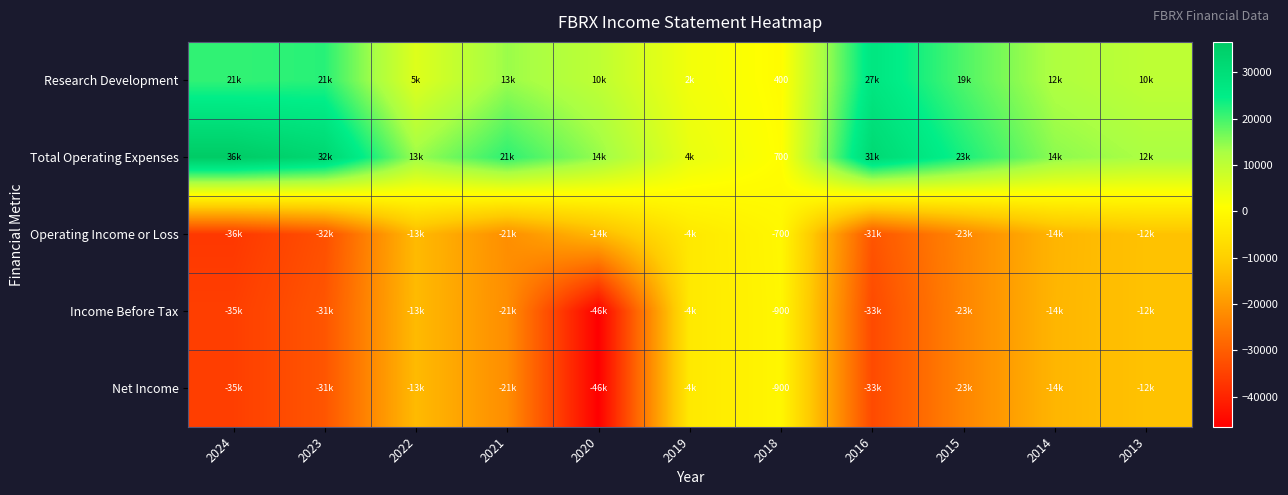

The Net Income series shows -900 at 2018. True or false?

True